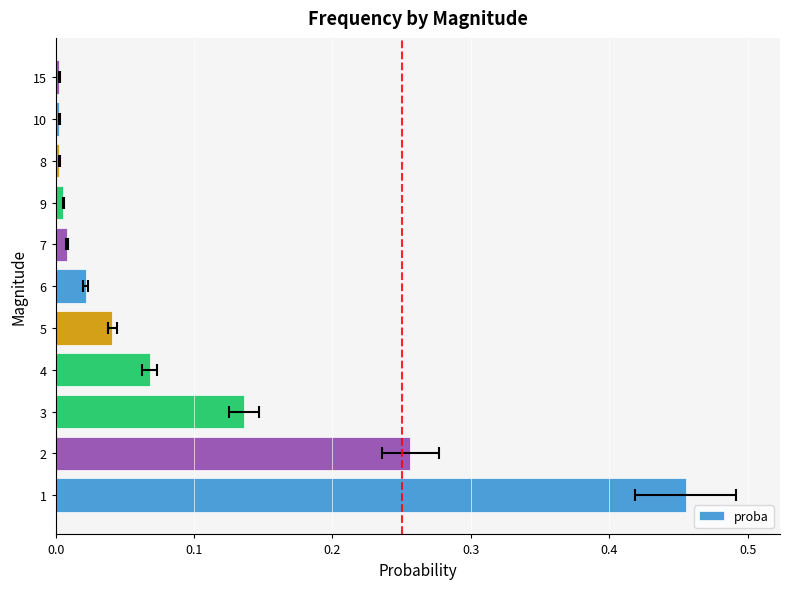

The chart shows a value of 0.0 at 5. True or false?

True